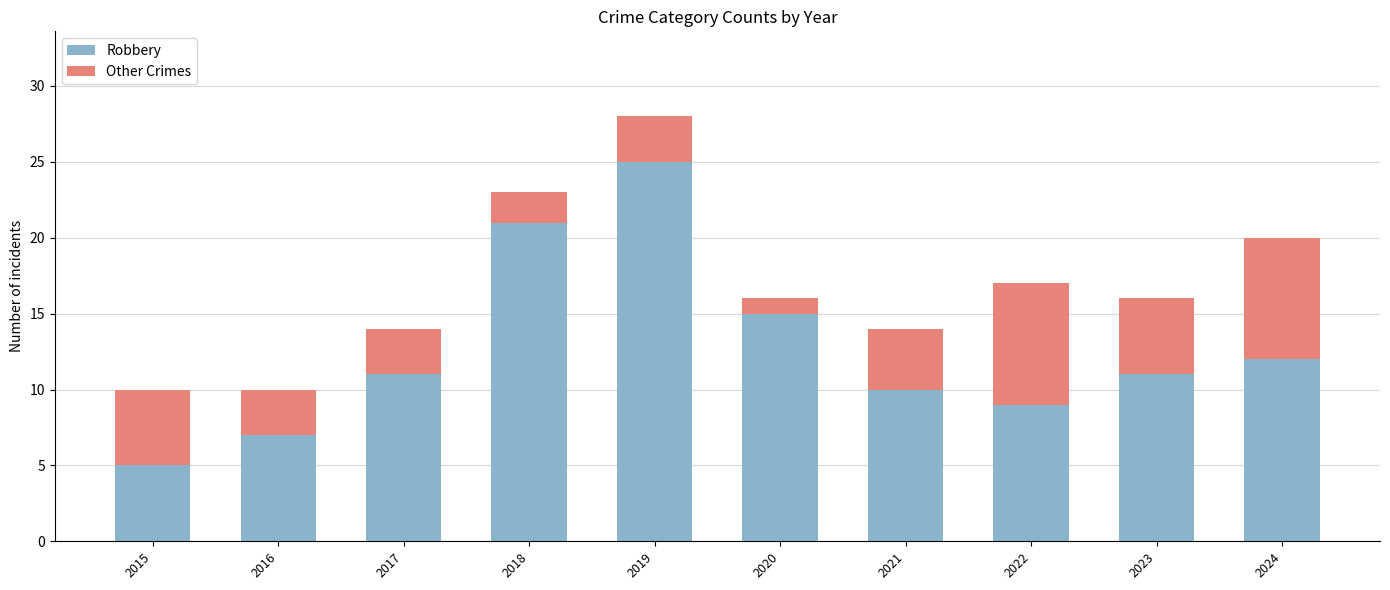

What is the highest value of the Robbery series?

25